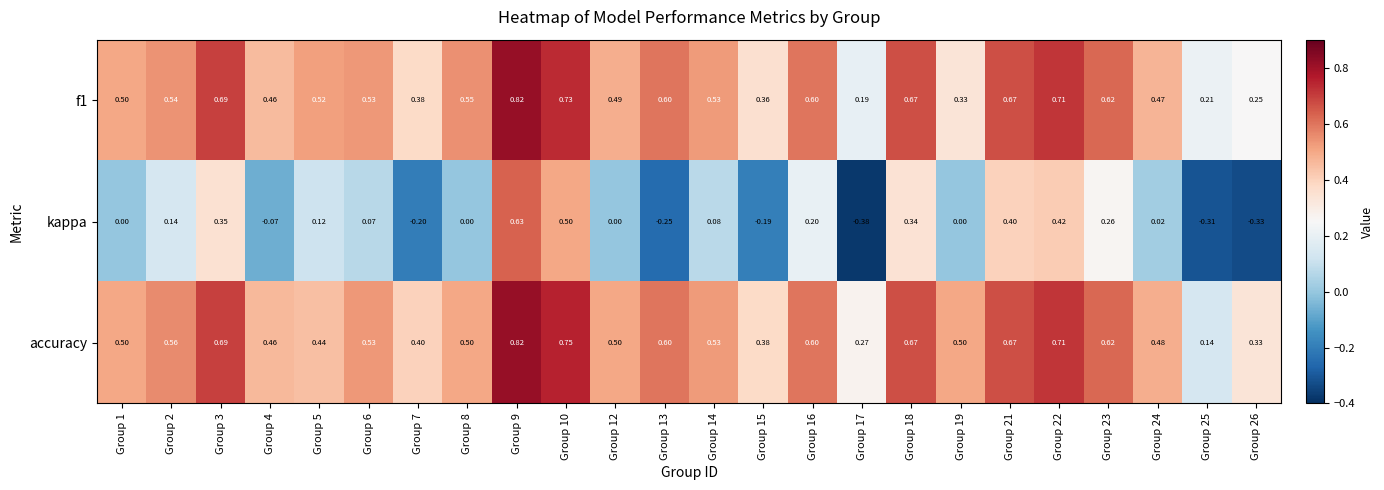

Which series changed the most between Group 3 and Group 5?

accuracy